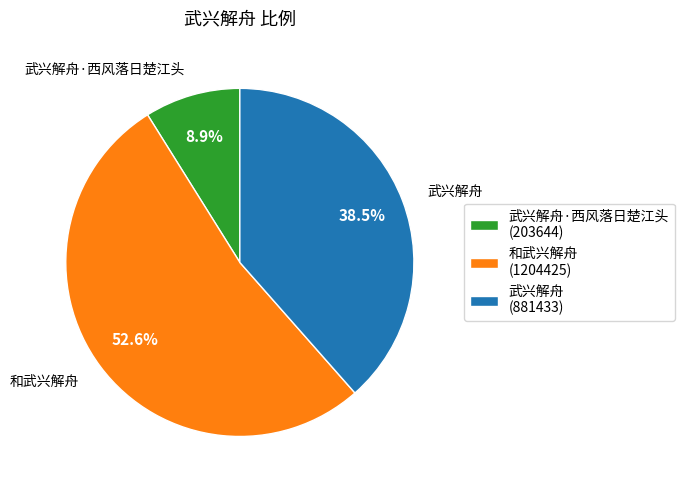

What is the largest slice in the pie chart?

和武兴解舟